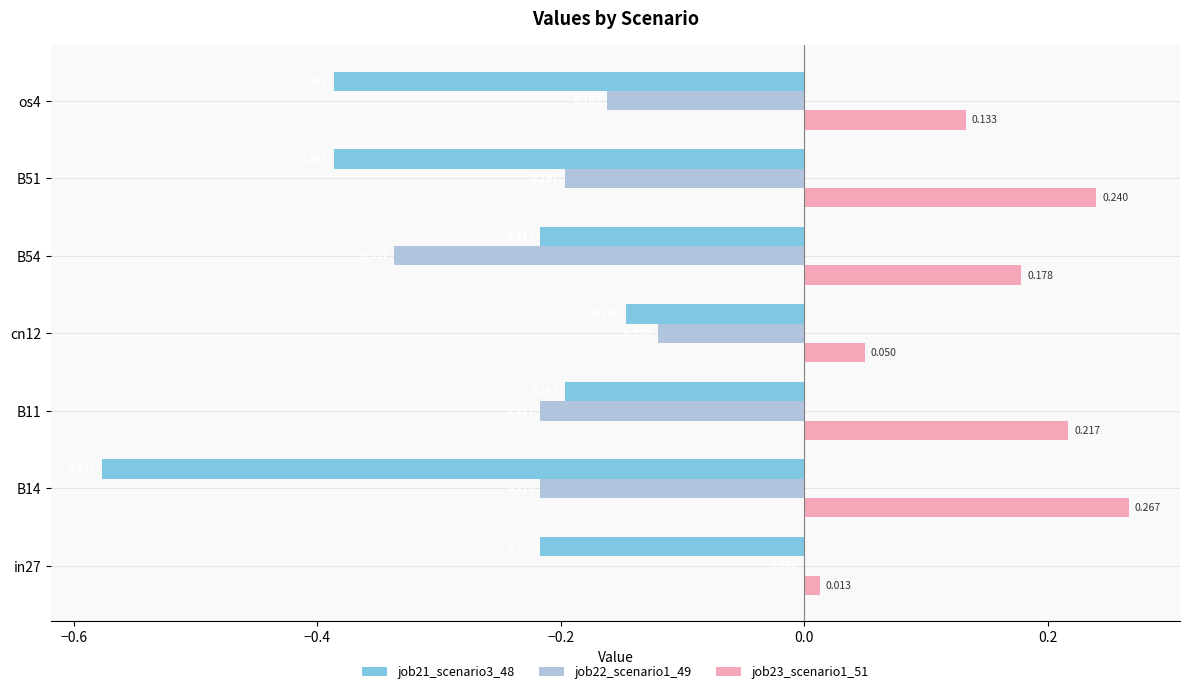

Is the value of job23_scenario1_51 at B11 greater than the value of job22_scenario1_49 at B51?

Yes